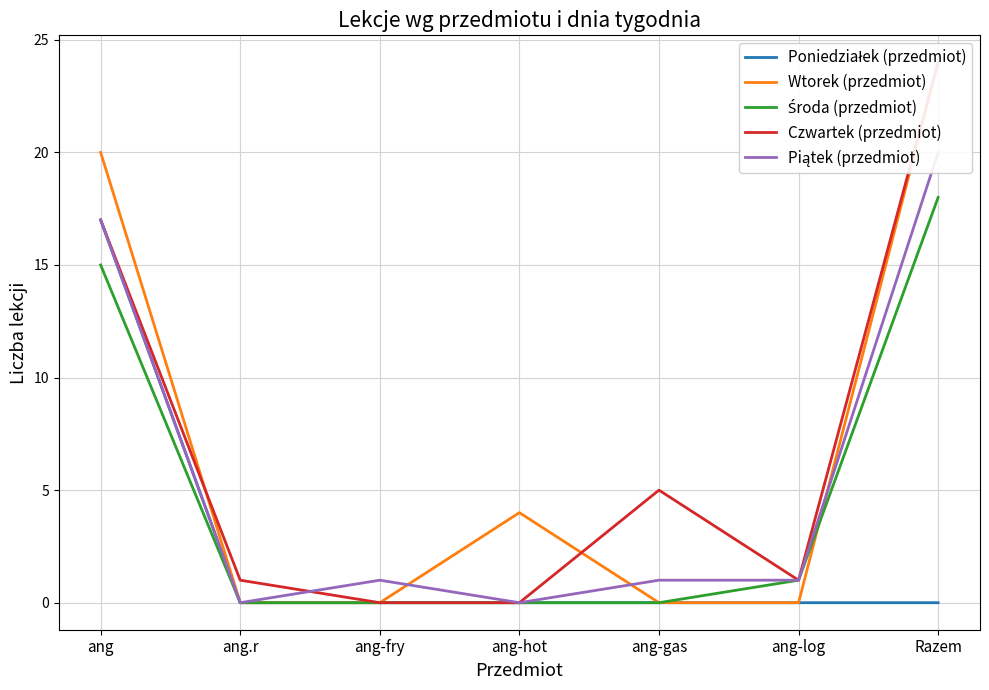

Between ang-log and ang-fry, which is larger?

ang-log